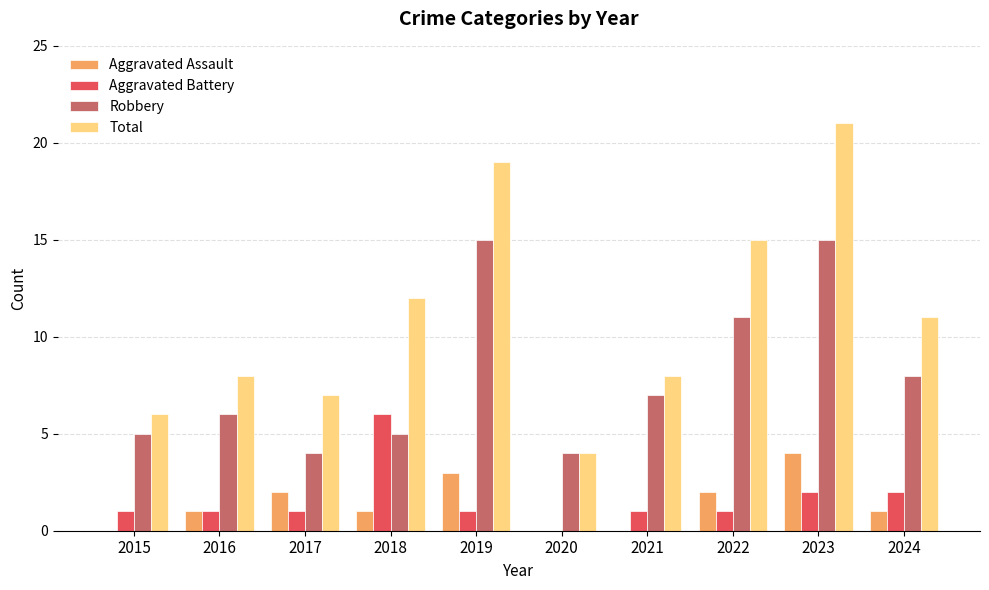

How many series are shown in this chart?

4